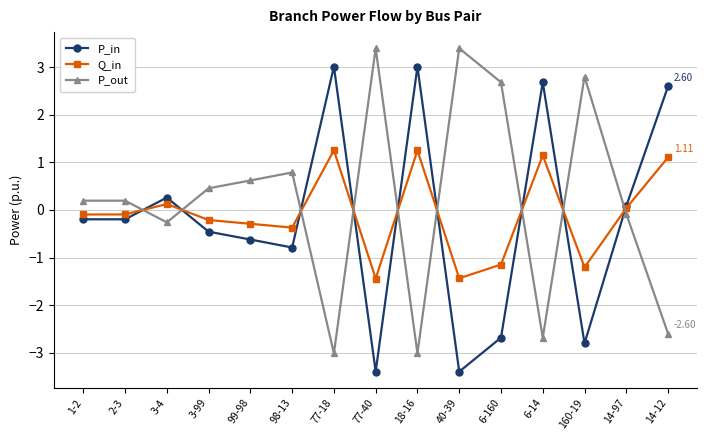

What is the lowest value of the P_in series?

-3.4